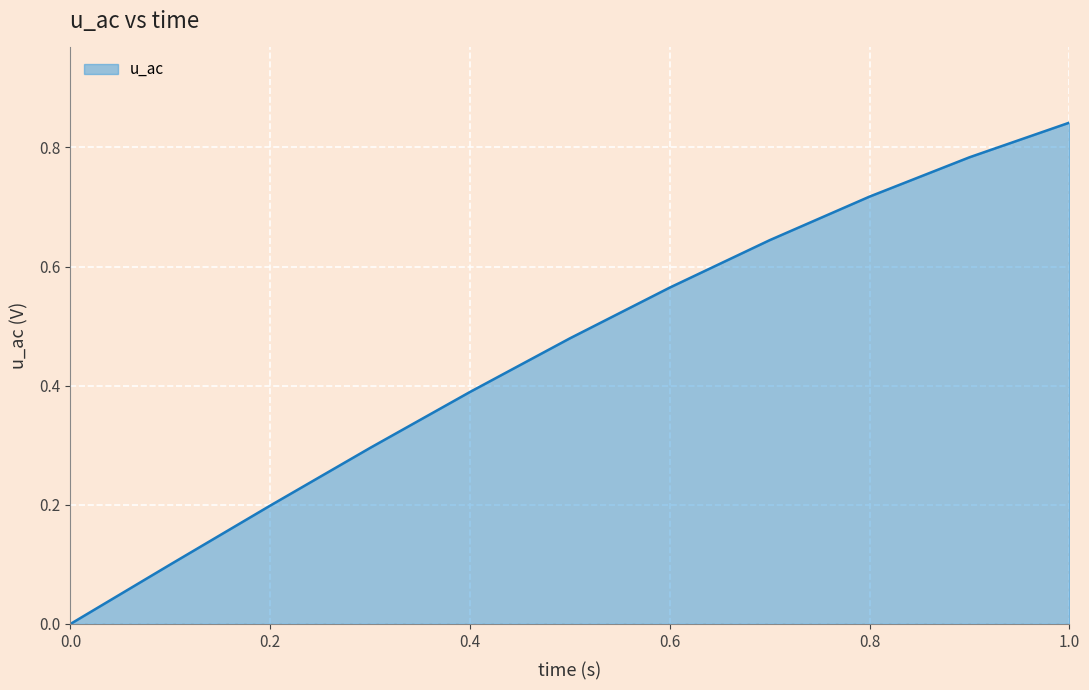

Count the number of values greater than 0.

10